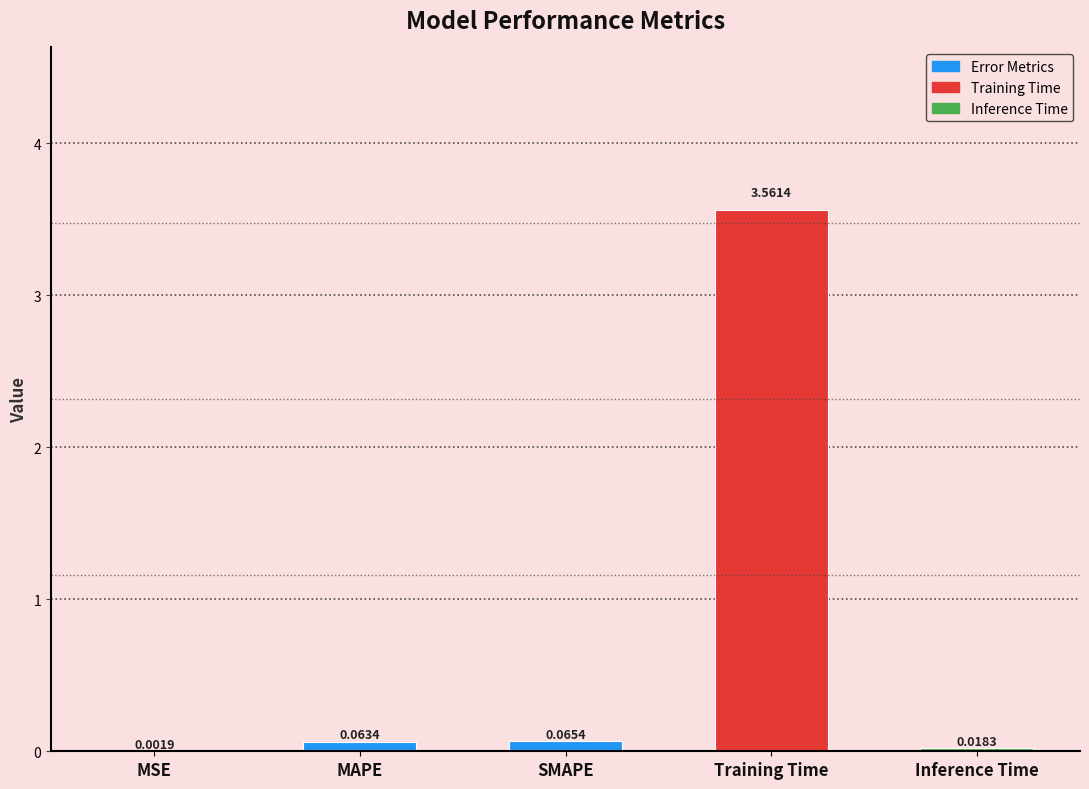

What is the sum of all values?

3.7